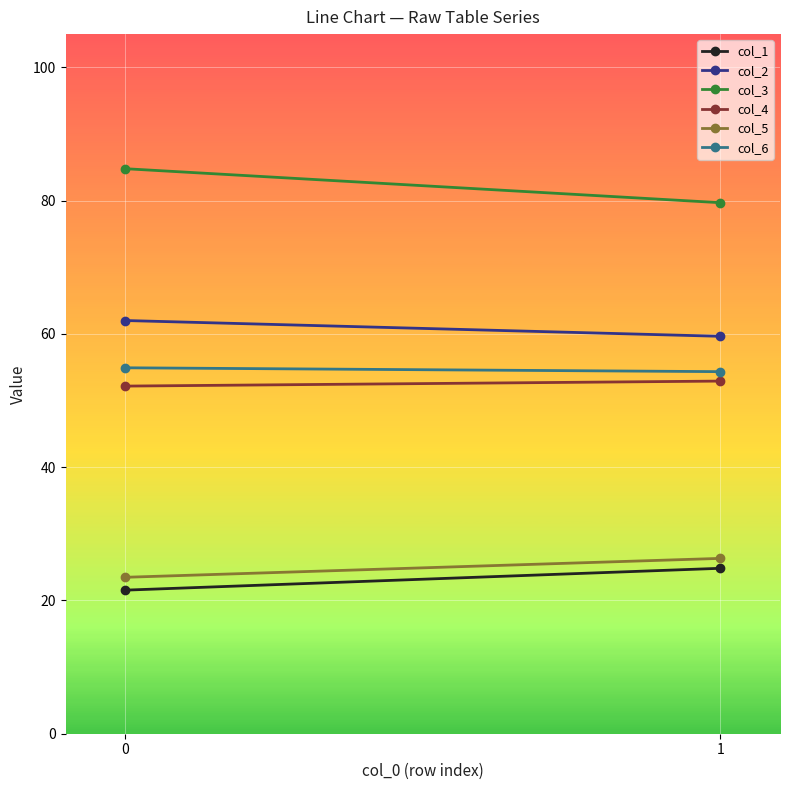

What is the value of the col_2 point at the 2nd from the left?

59.6